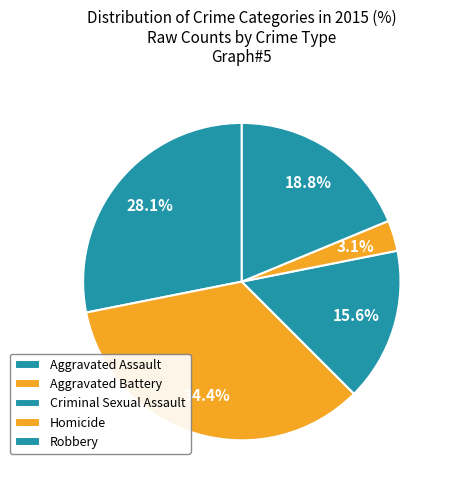

Is there any slice that represents more than half of the pie?

No